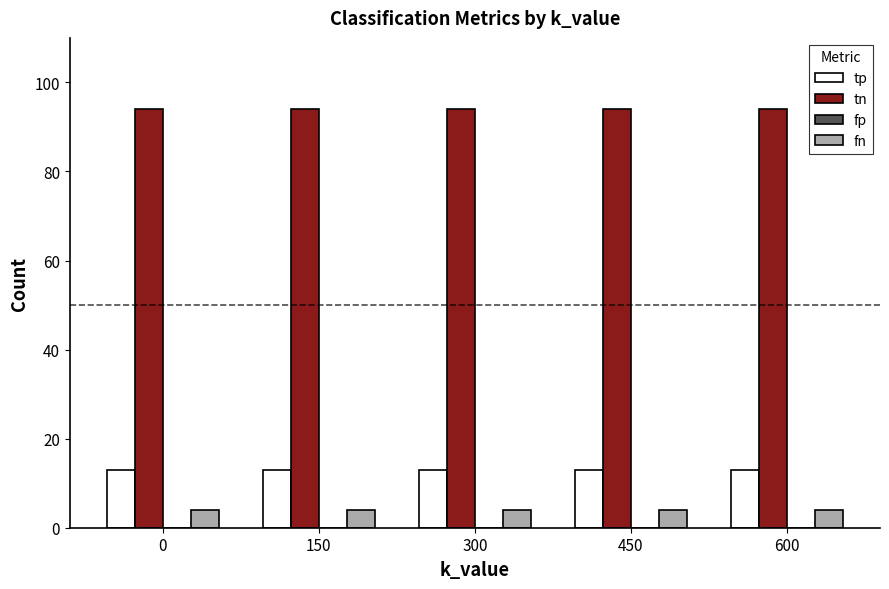

What is the difference between the highest and lowest values at 450?

90